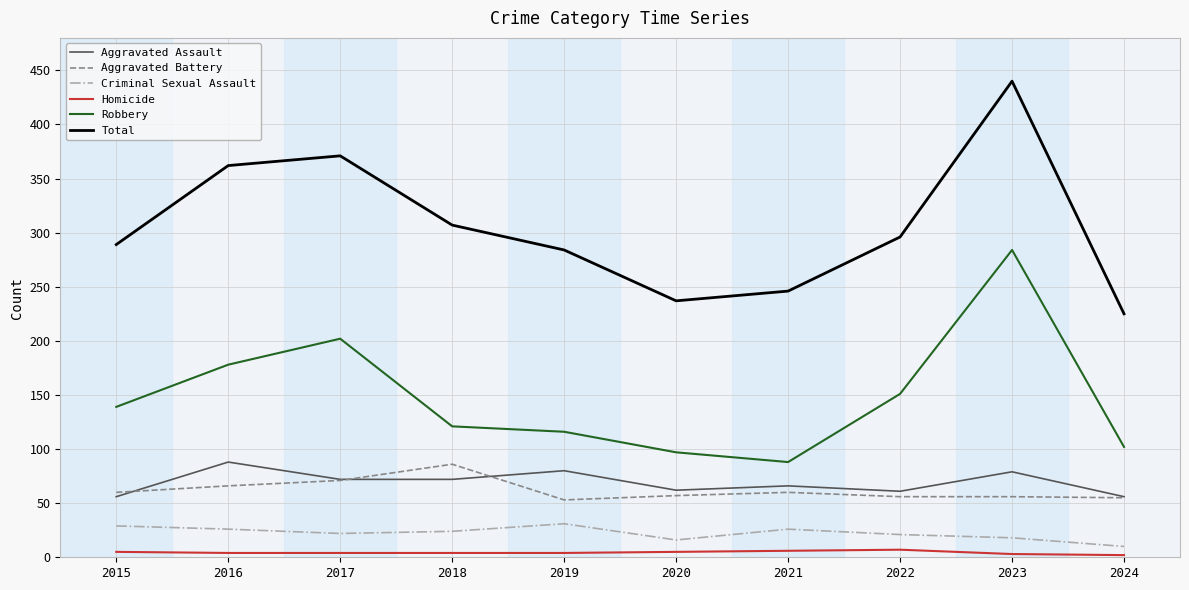

What are all the series names shown in the legend?

Aggravated Assault, Aggravated Battery, Criminal Sexual Assault, Homicide, Robbery, Total